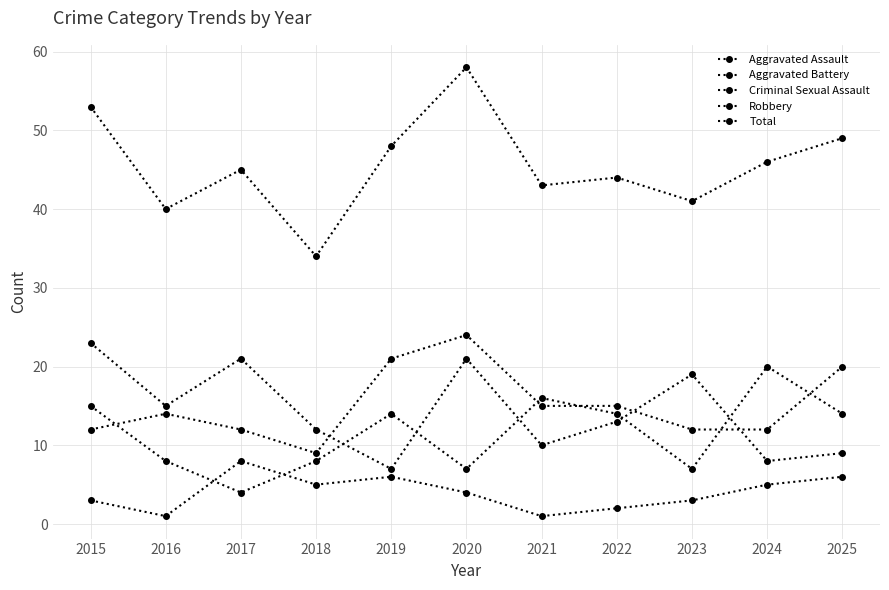

Between 2016 and 2023, which series saw the biggest shift?

Robbery